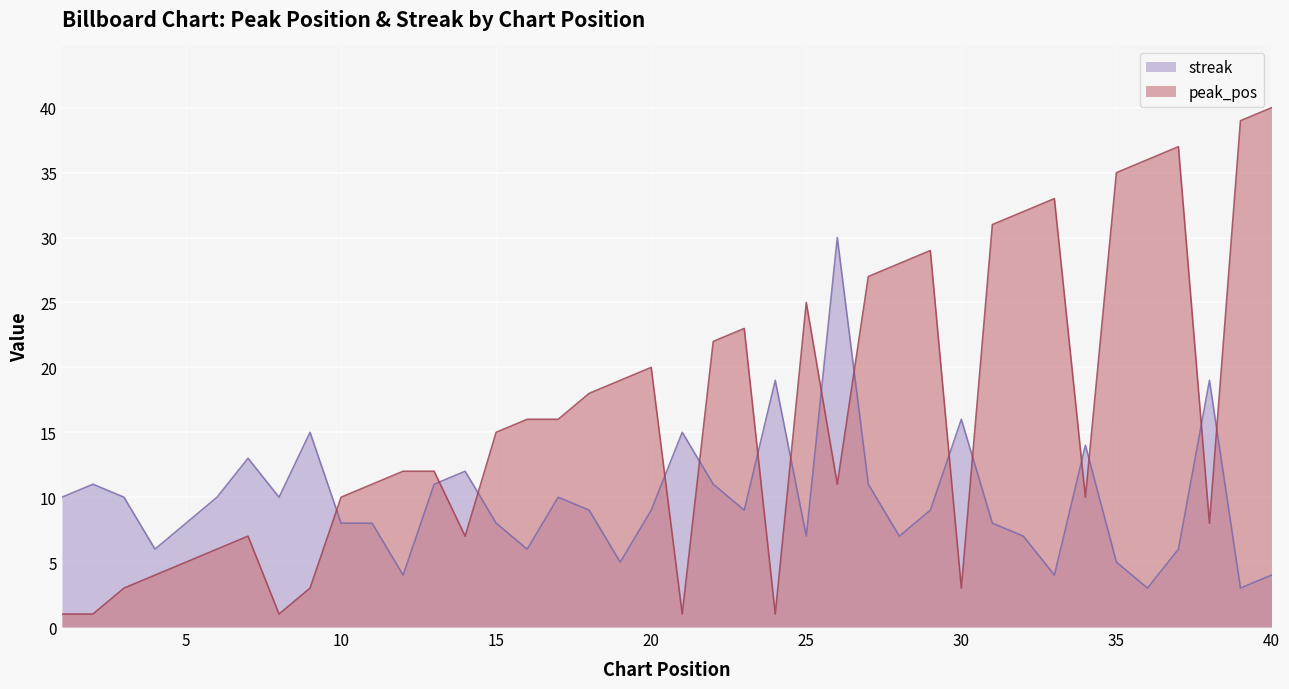

How many interior local valleys does the streak series have?

11